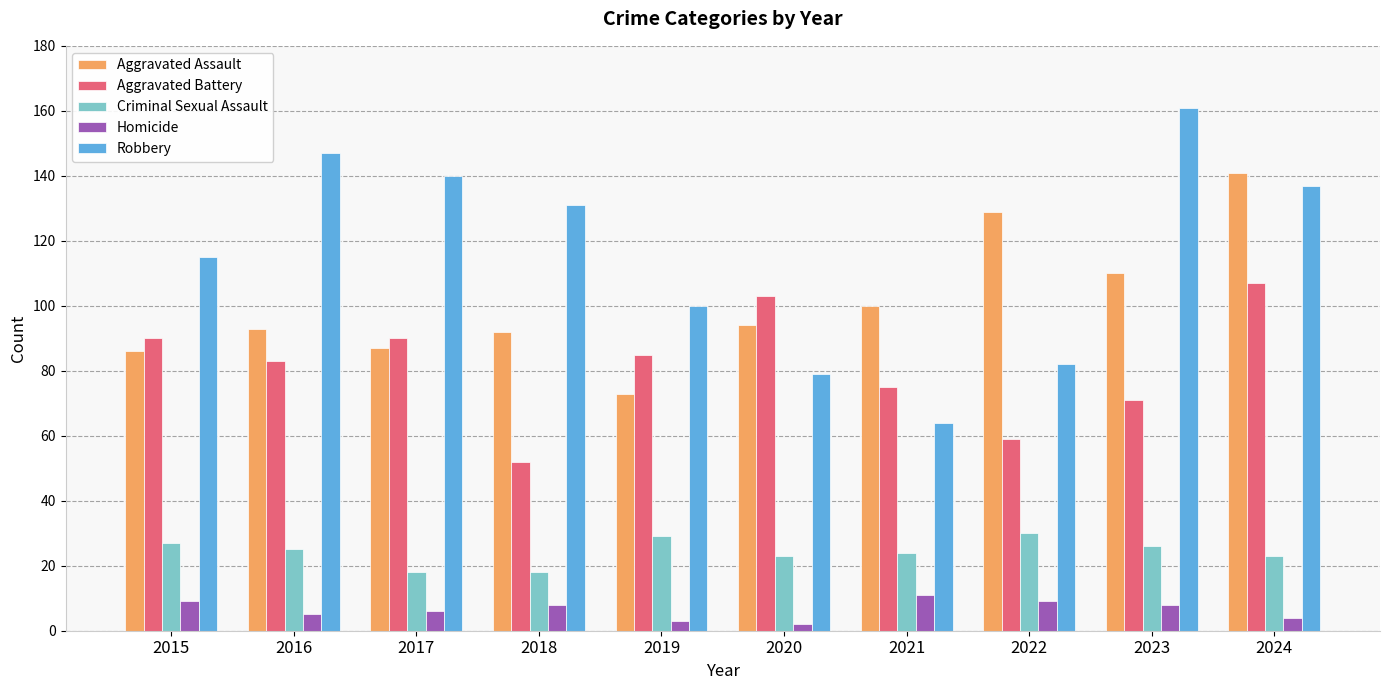

The value of Robbery at 2015 is 197. True or false?

False